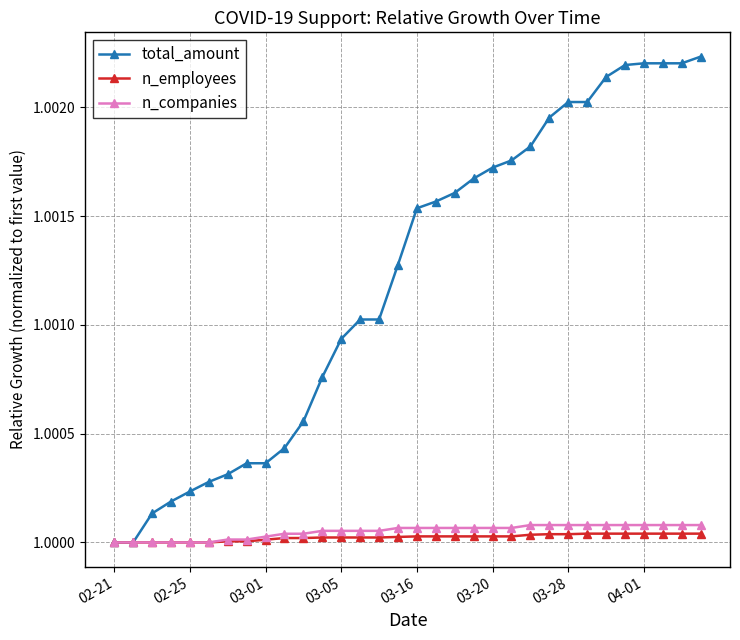

Which series has the largest total across all categories?

total_amount